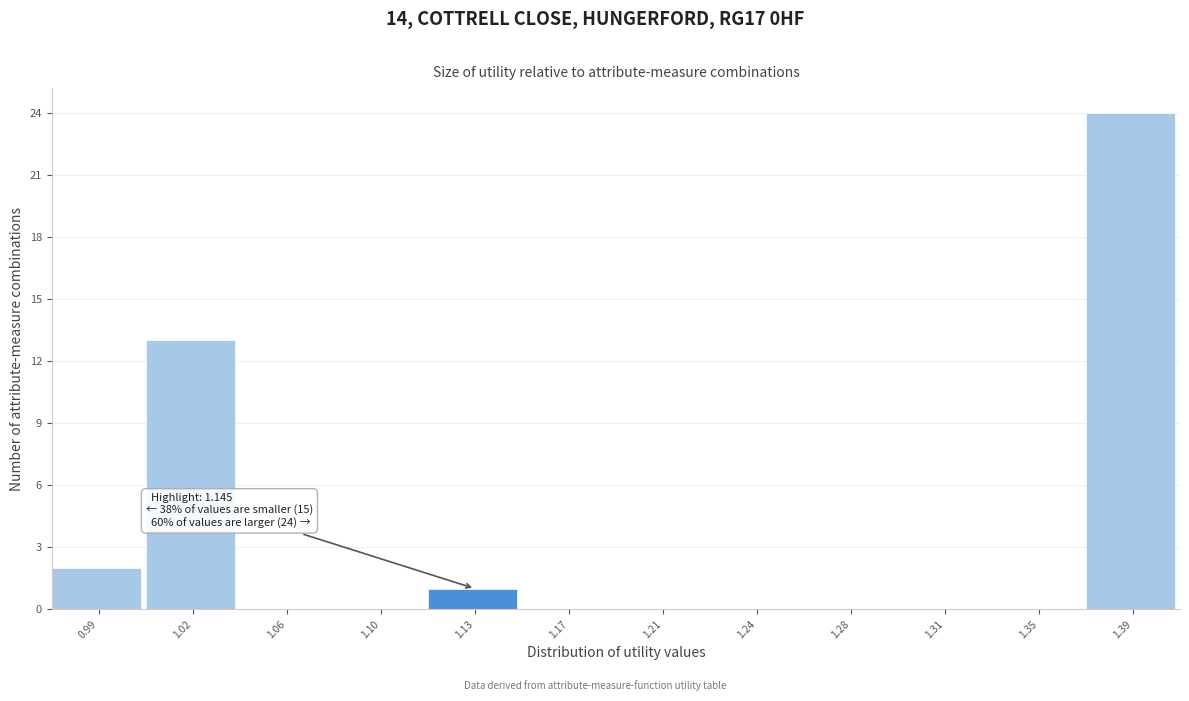

Reading left to right, transcribe all the data shown in this chart.

0.99=2	1.02=13	1.06=0	1.10=0	1.13=1	1.17=0	1.21=0	1.24=0	1.28=0	1.31=0	1.35=0	1.39=24